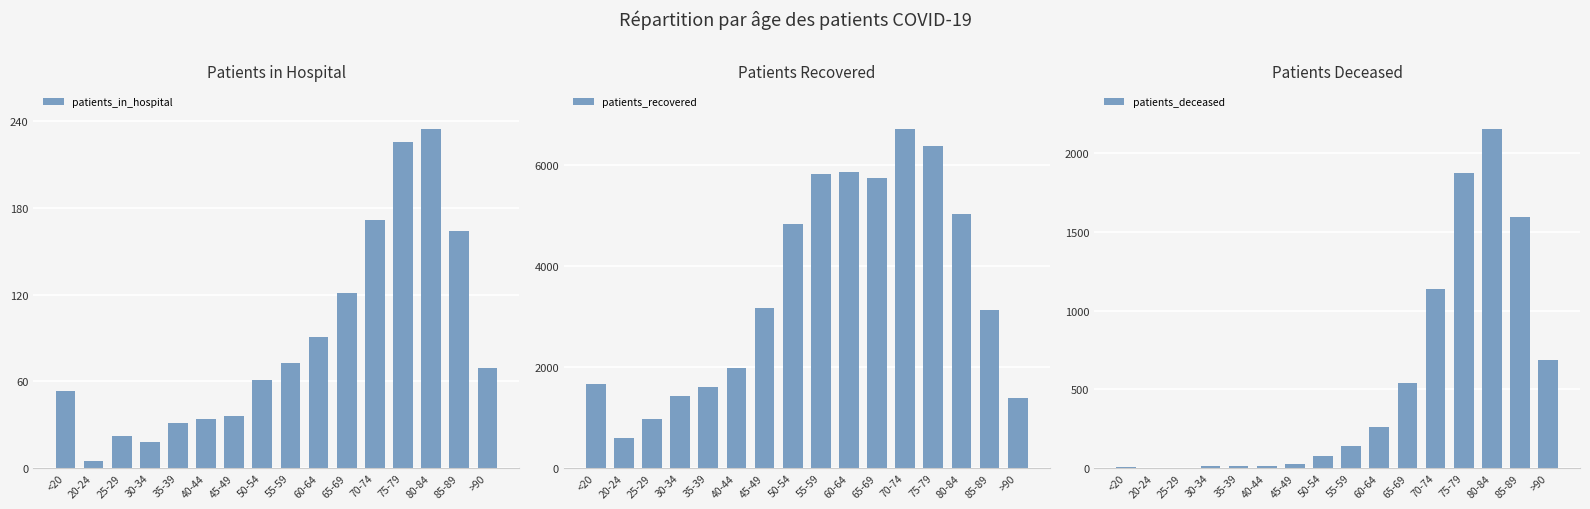

At which label is patients_recovered closest to 3658?

45-49